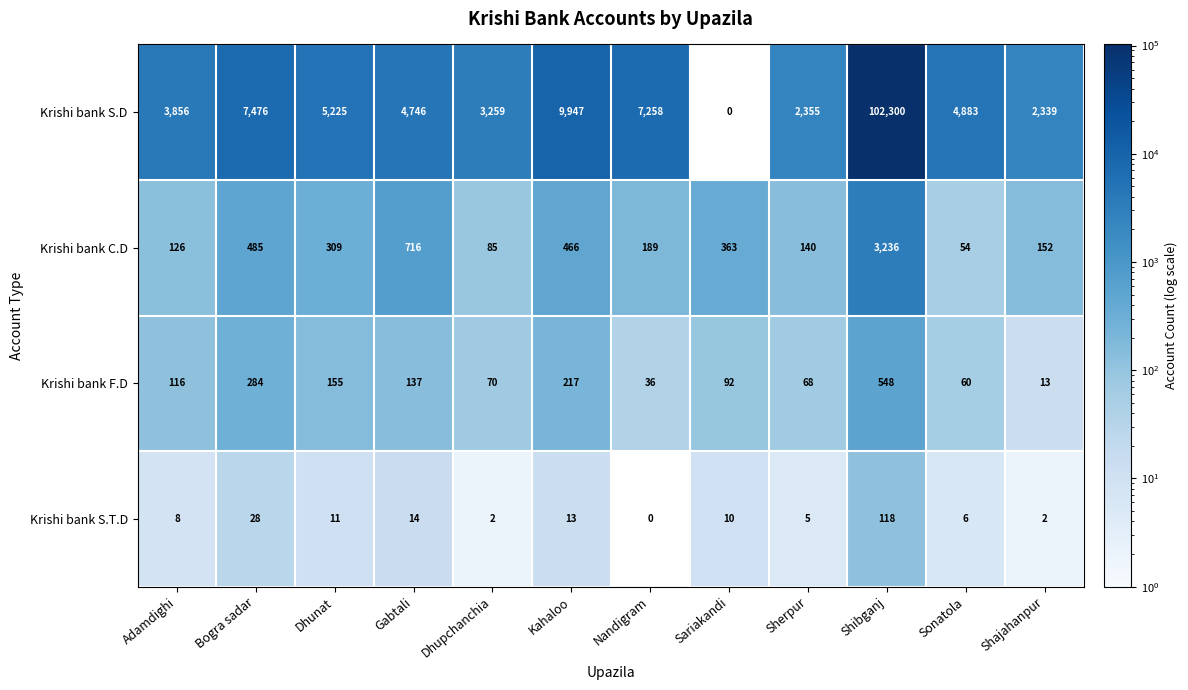

Where does the Krishi bank S.D series first go above 4883?

Bogra sadar